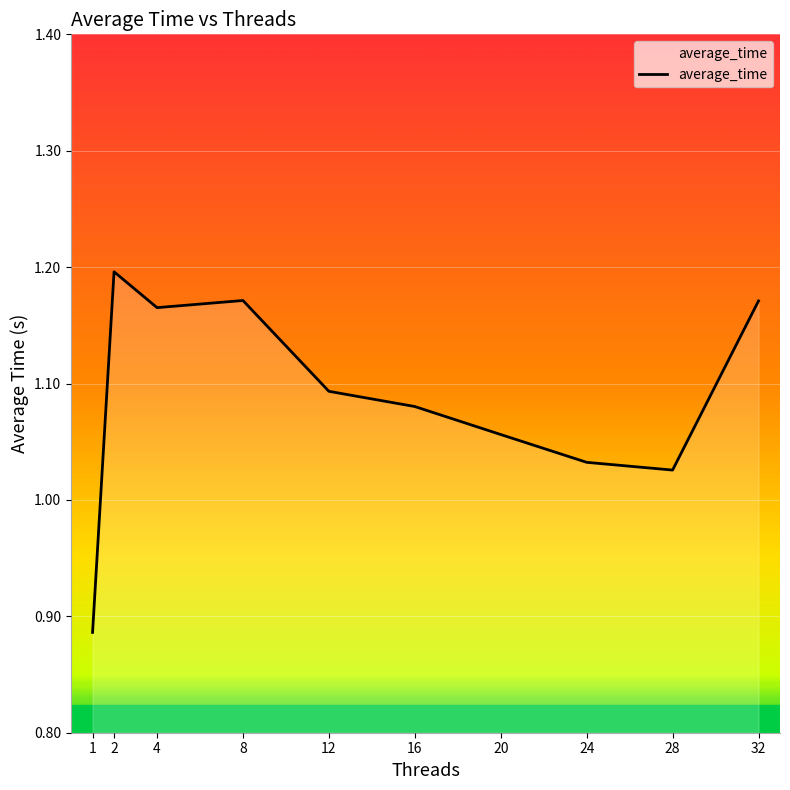

The chart shows a value of 1.2 at 8. True or false?

True